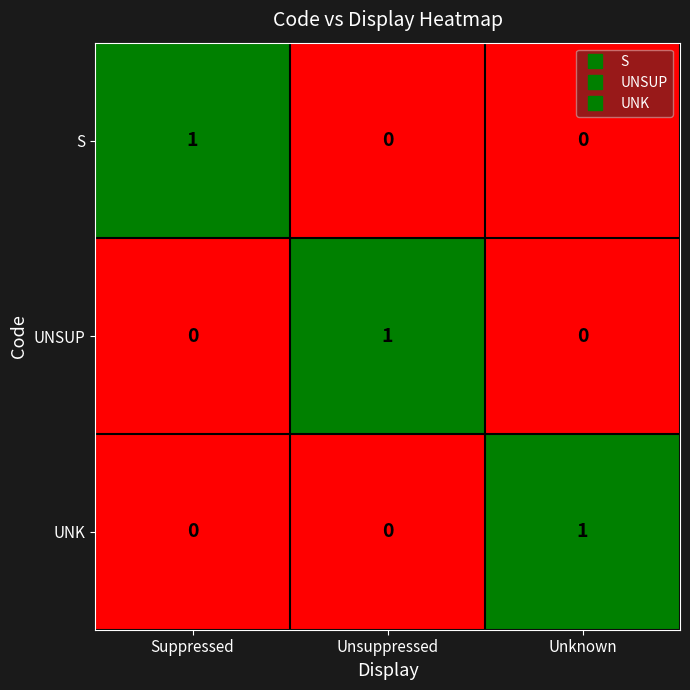

Is the value of UNK at Unknown greater than the value of S at Unknown?

Yes